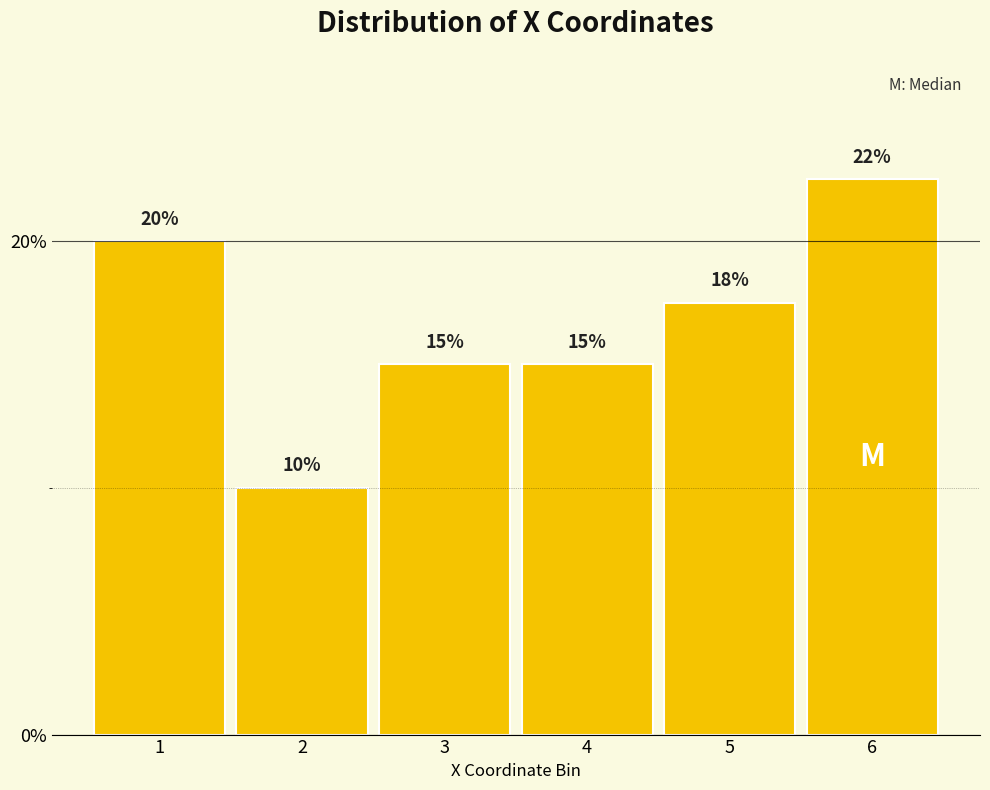

What is the maximum value shown in the chart?

22.5